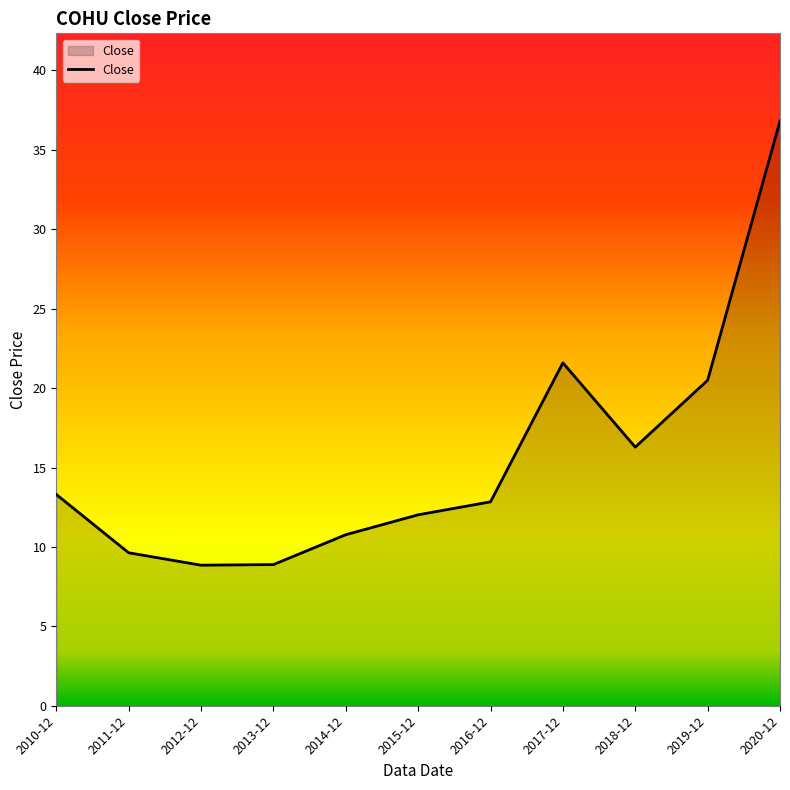

Count the number of data series in this chart.

1